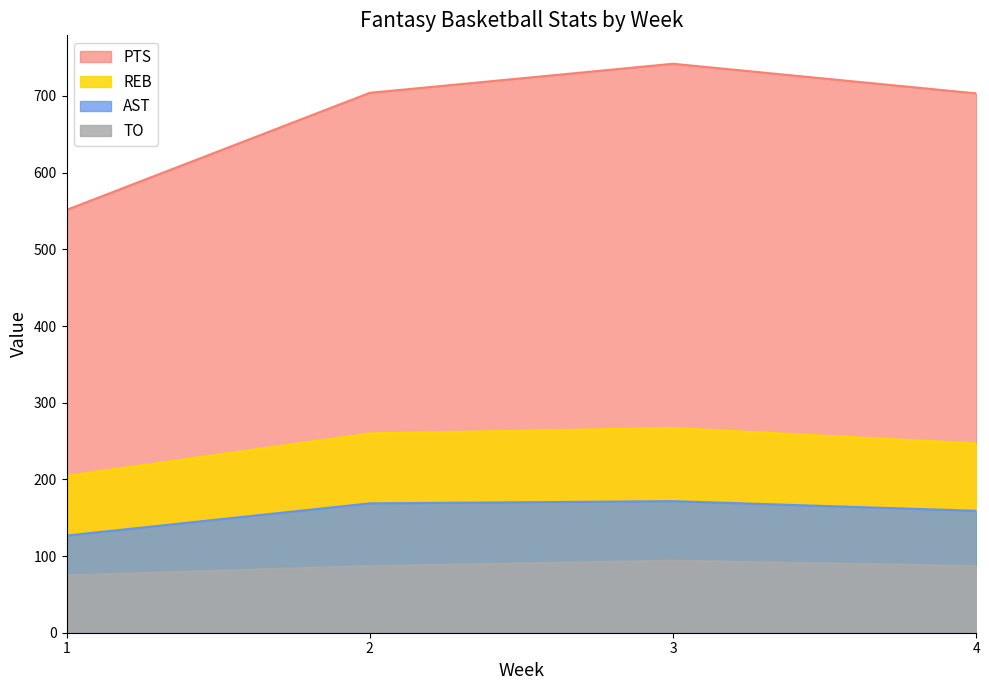

True or false: AST and TO cross at least once.

False